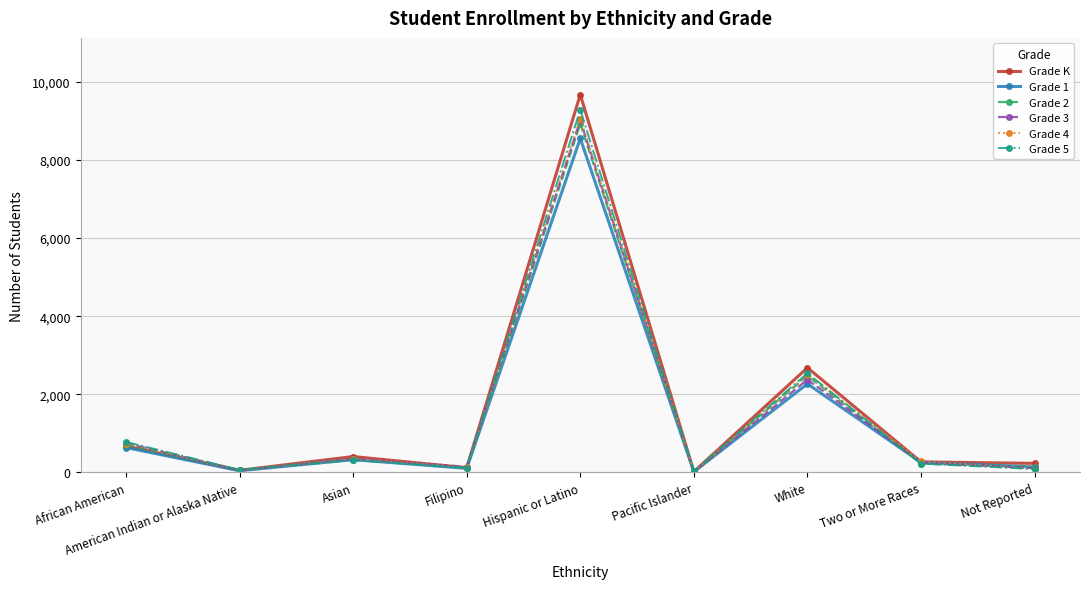

What is the label of the 5th point from the left?

Hispanic or Latino